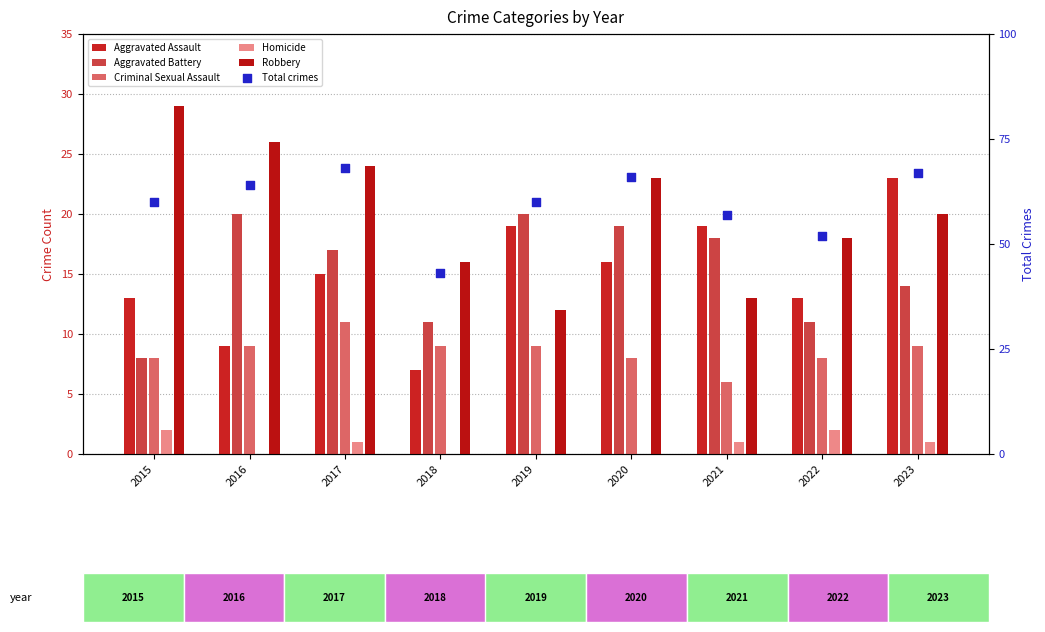

What are all the series names shown in the legend?

Aggravated Assault, Aggravated Battery, Criminal Sexual Assault, Homicide, Robbery, Total crimes